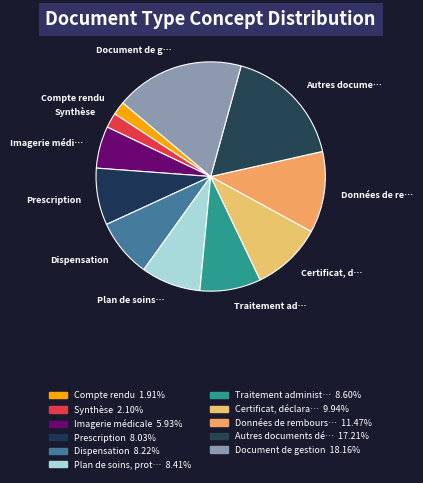

Which slice is the largest?

Document de gestion